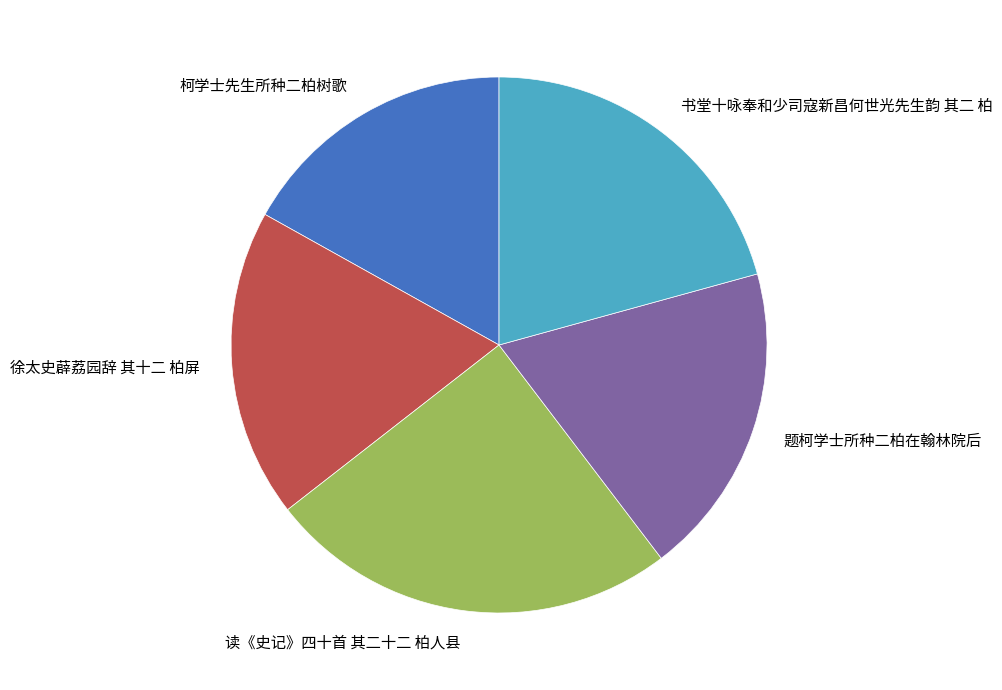

Combined, do 读《史记》四十首 其二十二 柏人县 and 徐太史薜荔园辞 其十二 柏屏 account for over 50%?

No